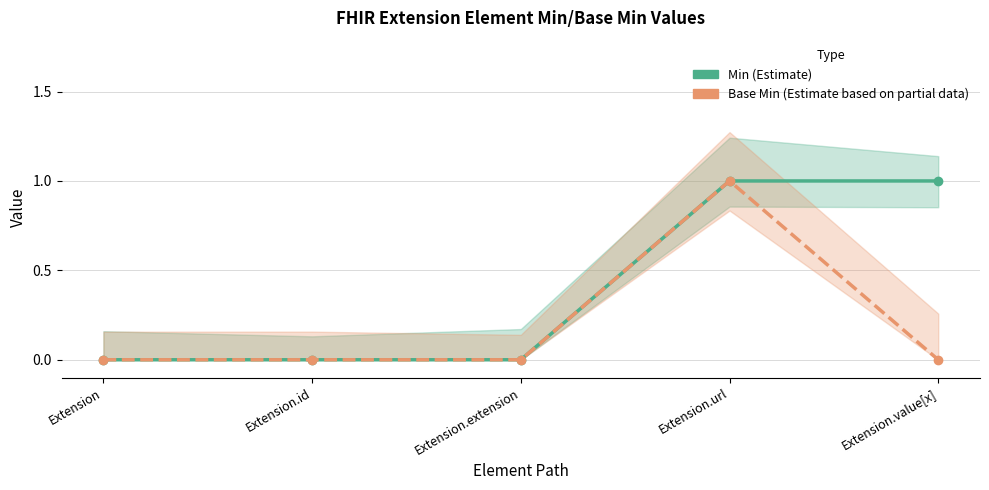

Which series has the largest total across all categories?

Min (Estimate)